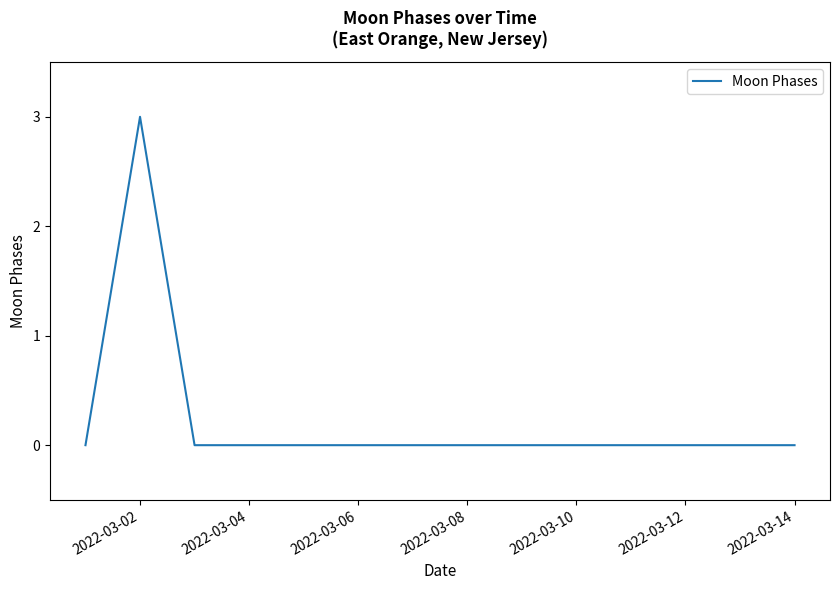

What is the difference between the maximum and minimum values?

3